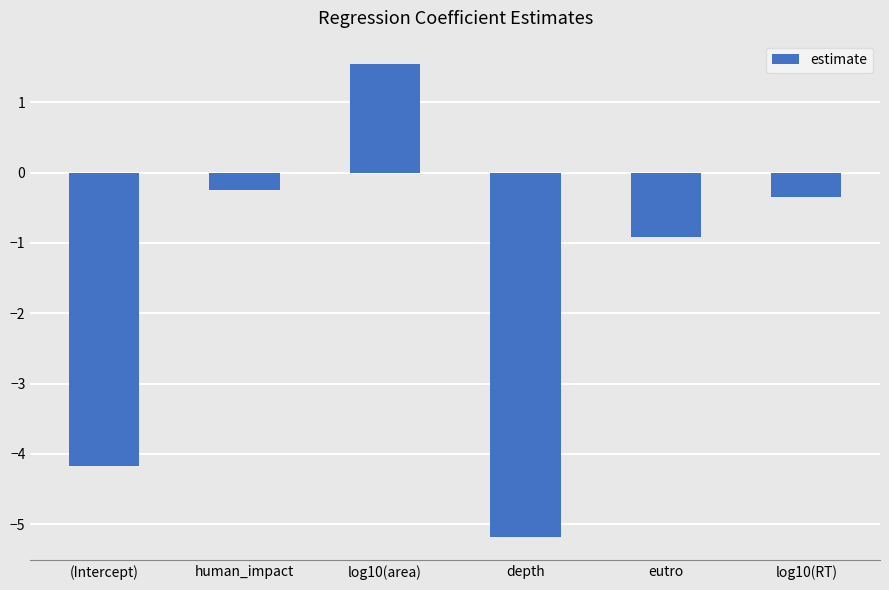

True or false: the data shows -1.2 at (Intercept).

False